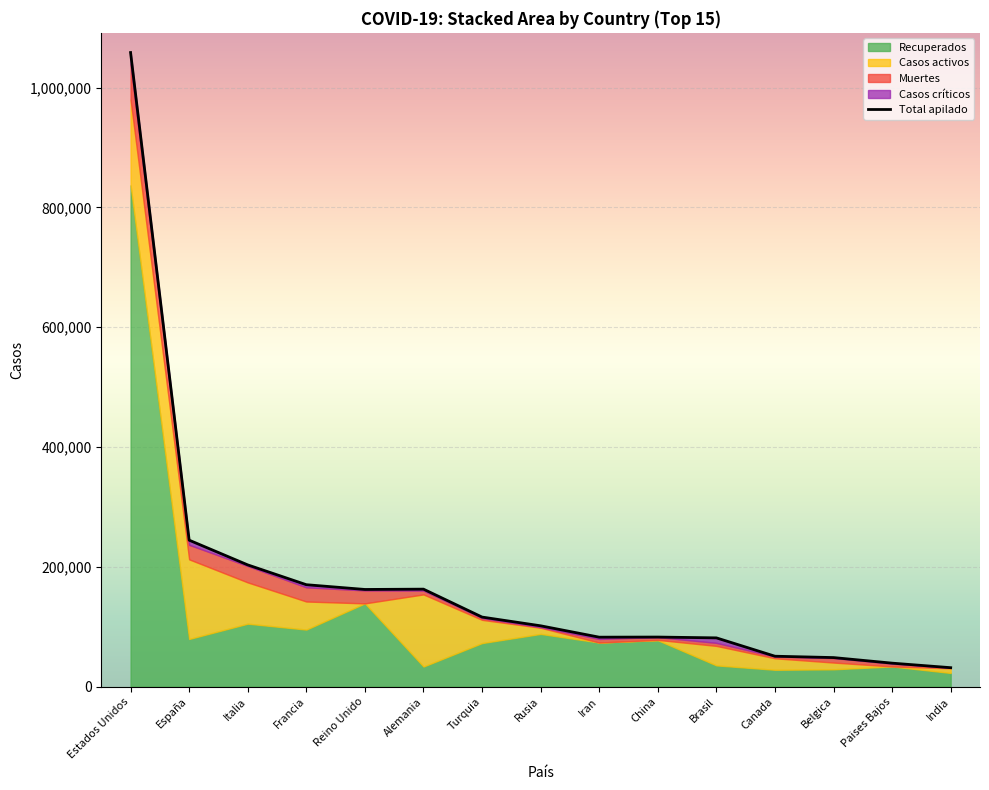

What is the minimum value shown in the chart?

31787